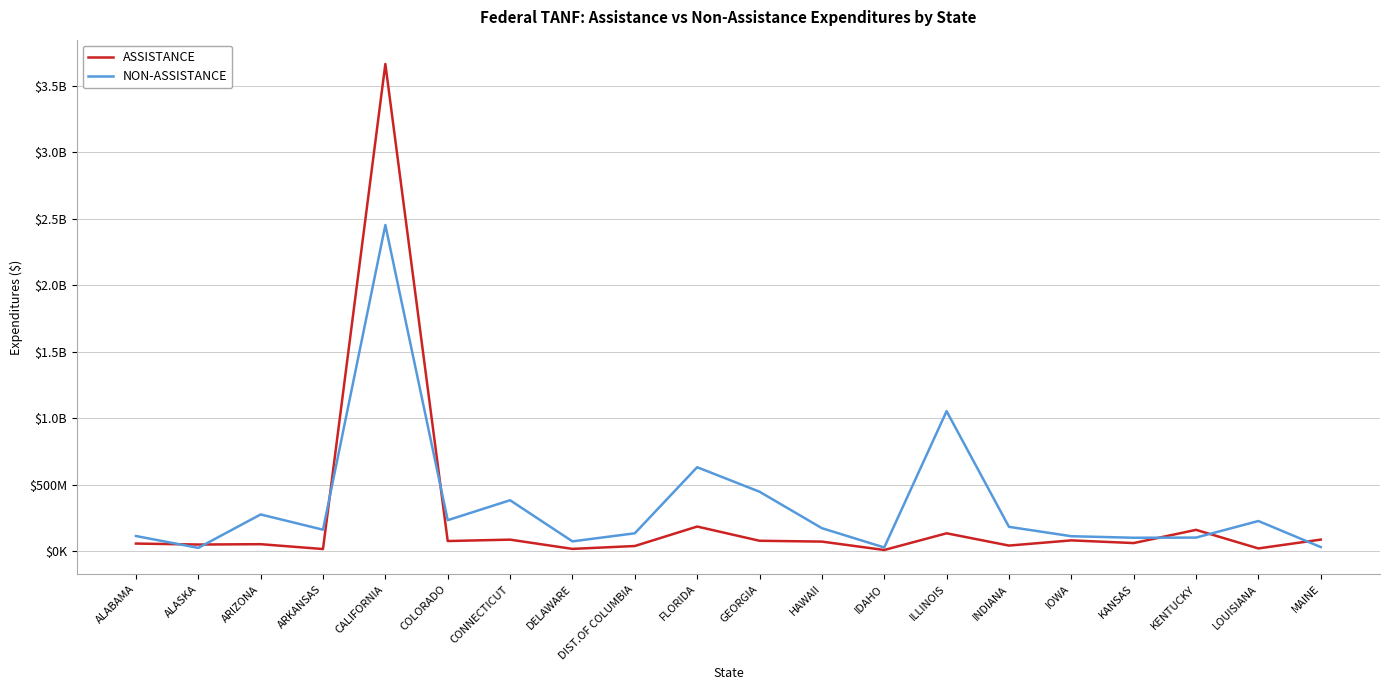

Does the chart have visible grid lines?

Yes